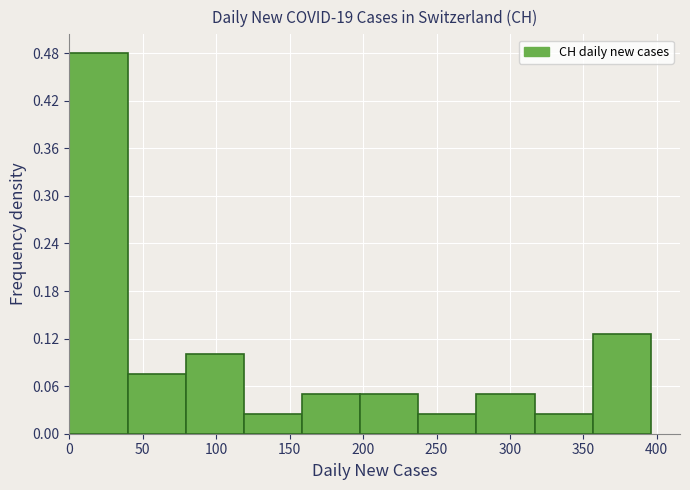

Reading left to right, list every bar in this chart as the range it spans on the x-axis followed by its height. Neither the bar edges nor the heights are printed on the chart, so give them approximately, as read against the axes.

0 to 40: 0.48
40 to 80: 0.08
80 to 120: 0.10
120 to 160: 0.03
160 to 200: 0.05
200 to 240: 0.05
240 to 275: 0.03
275 to 315: 0.05
315 to 355: 0.03
355 to 395: 0.13